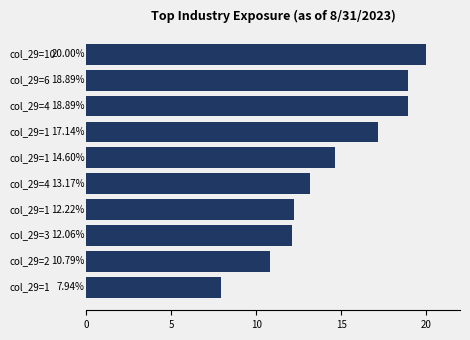

What is the difference between the maximum and minimum values?

12.1